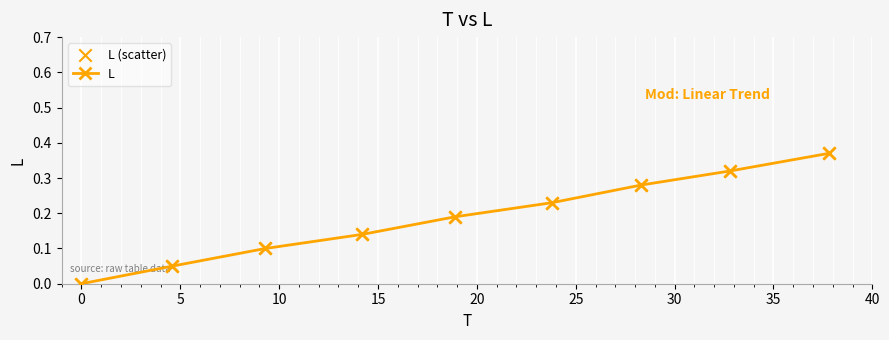

True or false: the data has more than 1 interior local peaks.

False